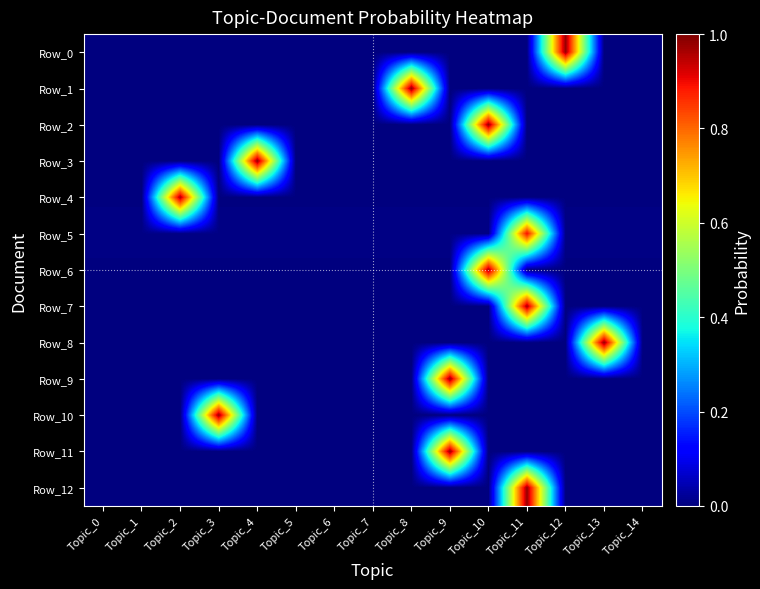

Reading left to right, transcribe all the data shown in this chart.

Row_0: Topic_0=0.0	Topic_1=0.0	Topic_2=0.0	Topic_3=0.0	Topic_4=0.0	Topic_5=0.0	Topic_6=0.0	Topic_7=0.0	Topic_8=0.0	Topic_9=0.0	Topic_10=0.0	Topic_11=0.0	Topic_12=1.0	Topic_13=0.0	Topic_14=0.0
Row_1: Topic_0=0.0	Topic_1=0.0	Topic_2=0.0	Topic_3=0.0	Topic_4=0.0	Topic_5=0.0	Topic_6=0.0	Topic_7=0.0	Topic_8=1.0	Topic_9=0.0	Topic_10=0.0	Topic_11=0.0	Topic_12=0.0	Topic_13=0.0	Topic_14=0.0
Row_2: Topic_0=0.0	Topic_1=0.0	Topic_2=0.0	Topic_3=0.0	Topic_4=0.0	Topic_5=0.0	Topic_6=0.0	Topic_7=0.0	Topic_8=0.0	Topic_9=0.0	Topic_10=1.0	Topic_11=0.0	Topic_12=0.0	Topic_13=0.0	Topic_14=0.0
Row_3: Topic_0=0.0	Topic_1=0.0	Topic_2=0.0	Topic_3=0.0	Topic_4=1.0	Topic_5=0.0	Topic_6=0.0	Topic_7=0.0	Topic_8=0.0	Topic_9=0.0	Topic_10=0.0	Topic_11=0.0	Topic_12=0.0	Topic_13=0.0	Topic_14=0.0
Row_4: Topic_0=0.0	Topic_1=0.0	Topic_2=1.0	Topic_3=0.0	Topic_4=0.0	Topic_5=0.0	Topic_6=0.0	Topic_7=0.0	Topic_8=0.0	Topic_9=0.0	Topic_10=0.0	Topic_11=0.0	Topic_12=0.0	Topic_13=0.0	Topic_14=0.0
Row_5: Topic_0=0.0	Topic_1=0.0	Topic_2=0.0	Topic_3=0.0	Topic_4=0.0	Topic_5=0.0	Topic_6=0.0	Topic_7=0.0	Topic_8=0.0	Topic_9=0.0	Topic_10=0.0	Topic_11=0.9	Topic_12=0.0	Topic_13=0.0	Topic_14=0.0
Row_6: Topic_0=0.0	Topic_1=0.0	Topic_2=0.0	Topic_3=0.0	Topic_4=0.0	Topic_5=0.0	Topic_6=0.0	Topic_7=0.0	Topic_8=0.0	Topic_9=0.0	Topic_10=1.0	Topic_11=0.0	Topic_12=0.0	Topic_13=0.0	Topic_14=0.0
Row_7: Topic_0=0.0	Topic_1=0.0	Topic_2=0.0	Topic_3=0.0	Topic_4=0.0	Topic_5=0.0	Topic_6=0.0	Topic_7=0.0	Topic_8=0.0	Topic_9=0.0	Topic_10=0.0	Topic_11=1.0	Topic_12=0.0	Topic_13=0.0	Topic_14=0.0
Row_8: Topic_0=0.0	Topic_1=0.0	Topic_2=0.0	Topic_3=0.0	Topic_4=0.0	Topic_5=0.0	Topic_6=0.0	Topic_7=0.0	Topic_8=0.0	Topic_9=0.0	Topic_10=0.0	Topic_11=0.0	Topic_12=0.0	Topic_13=1.0	Topic_14=0.0
Row_9: Topic_0=0.0	Topic_1=0.0	Topic_2=0.0	Topic_3=0.0	Topic_4=0.0	Topic_5=0.0	Topic_6=0.0	Topic_7=0.0	Topic_8=0.0	Topic_9=1.0	Topic_10=0.0	Topic_11=0.0	Topic_12=0.0	Topic_13=0.0	Topic_14=0.0
Row_10: Topic_0=0.0	Topic_1=0.0	Topic_2=0.0	Topic_3=1.0	Topic_4=0.0	Topic_5=0.0	Topic_6=0.0	Topic_7=0.0	Topic_8=0.0	Topic_9=0.0	Topic_10=0.0	Topic_11=0.0	Topic_12=0.0	Topic_13=0.0	Topic_14=0.0
Row_11: Topic_0=0.0	Topic_1=0.0	Topic_2=0.0	Topic_3=0.0	Topic_4=0.0	Topic_5=0.0	Topic_6=0.0	Topic_7=0.0	Topic_8=0.0	Topic_9=1.0	Topic_10=0.0	Topic_11=0.0	Topic_12=0.0	Topic_13=0.0	Topic_14=0.0
Row_12: Topic_0=0.0	Topic_1=0.0	Topic_2=0.0	Topic_3=0.0	Topic_4=0.0	Topic_5=0.0	Topic_6=0.0	Topic_7=0.0	Topic_8=0.0	Topic_9=0.0	Topic_10=0.0	Topic_11=1.0	Topic_12=0.0	Topic_13=0.0	Topic_14=0.0